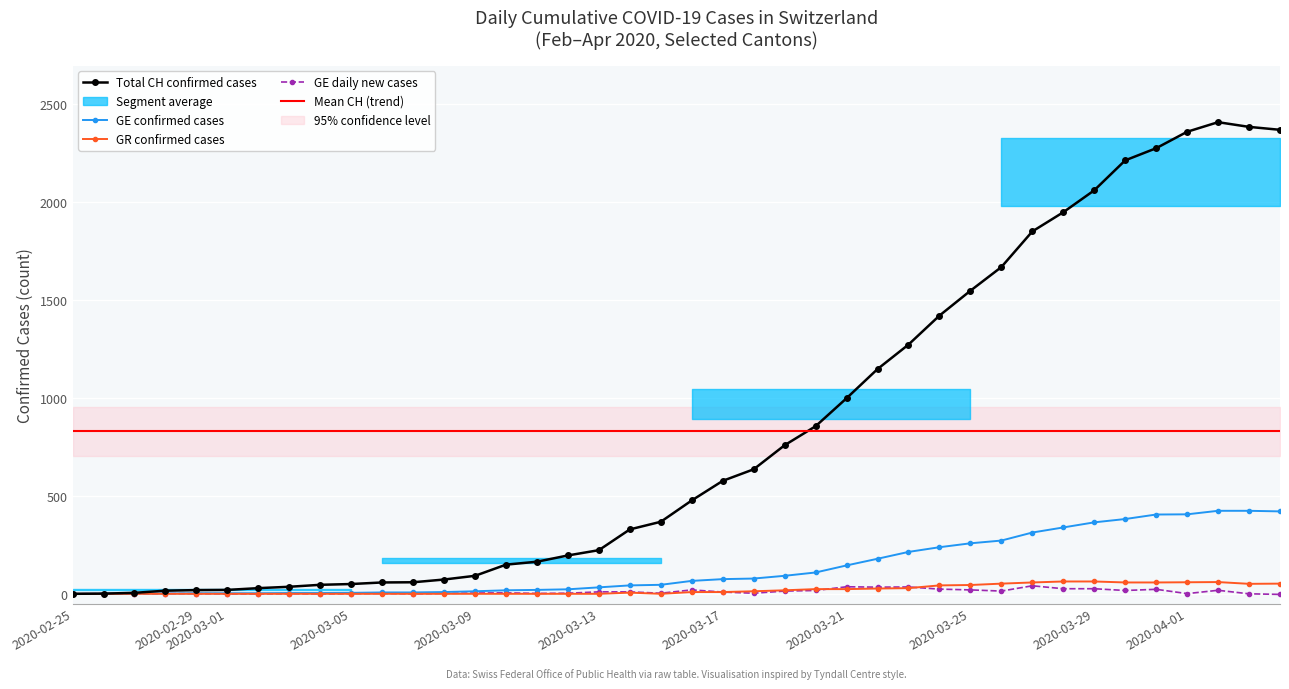

True or false: GE_diff has more than 1 points higher than both neighbors.

True